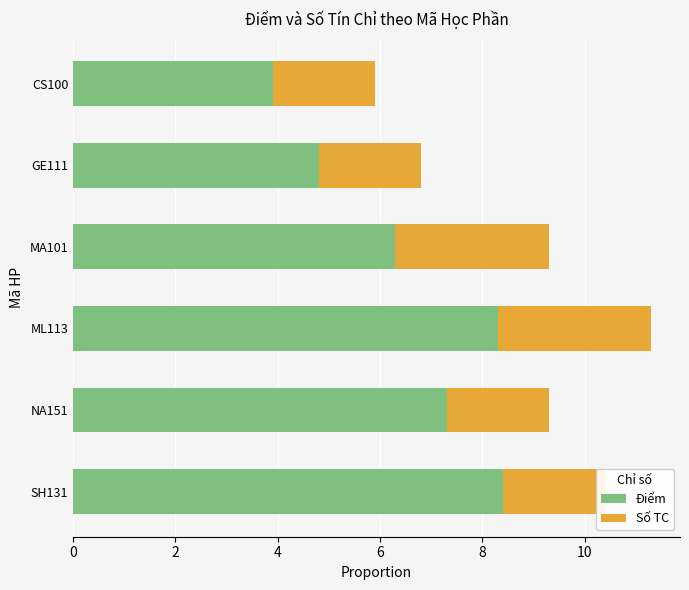

Count the number of data series in this chart.

2